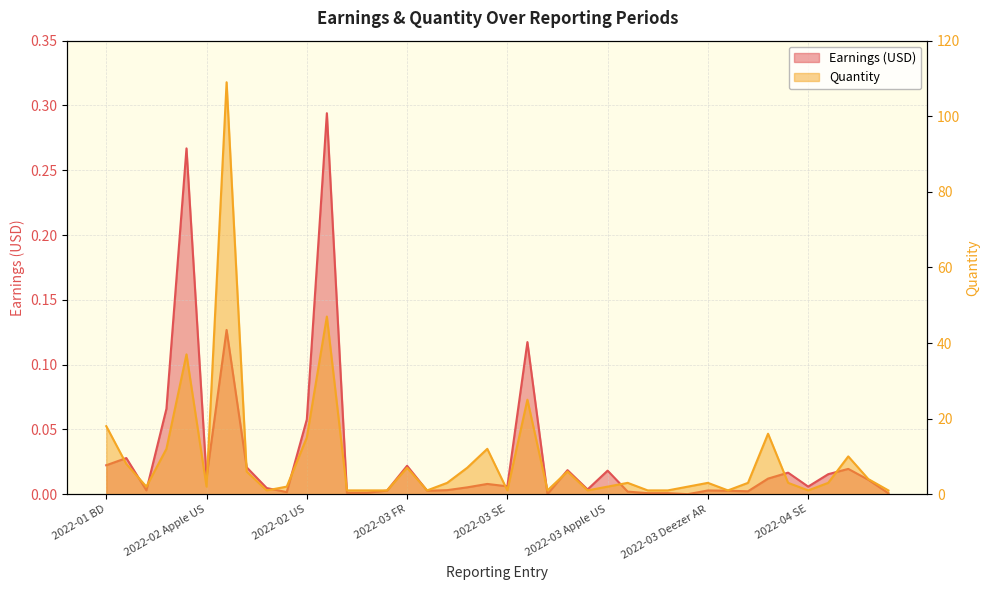

Where is the first local minimum for Quantity?

2022-01 MY